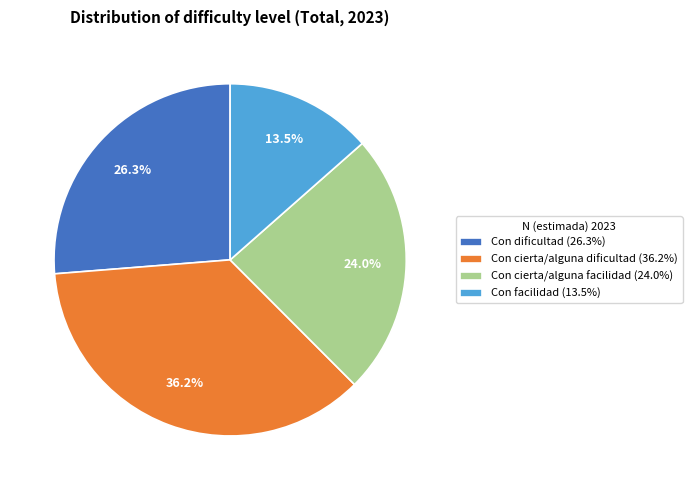

Which slice is the smallest?

Con facilidad